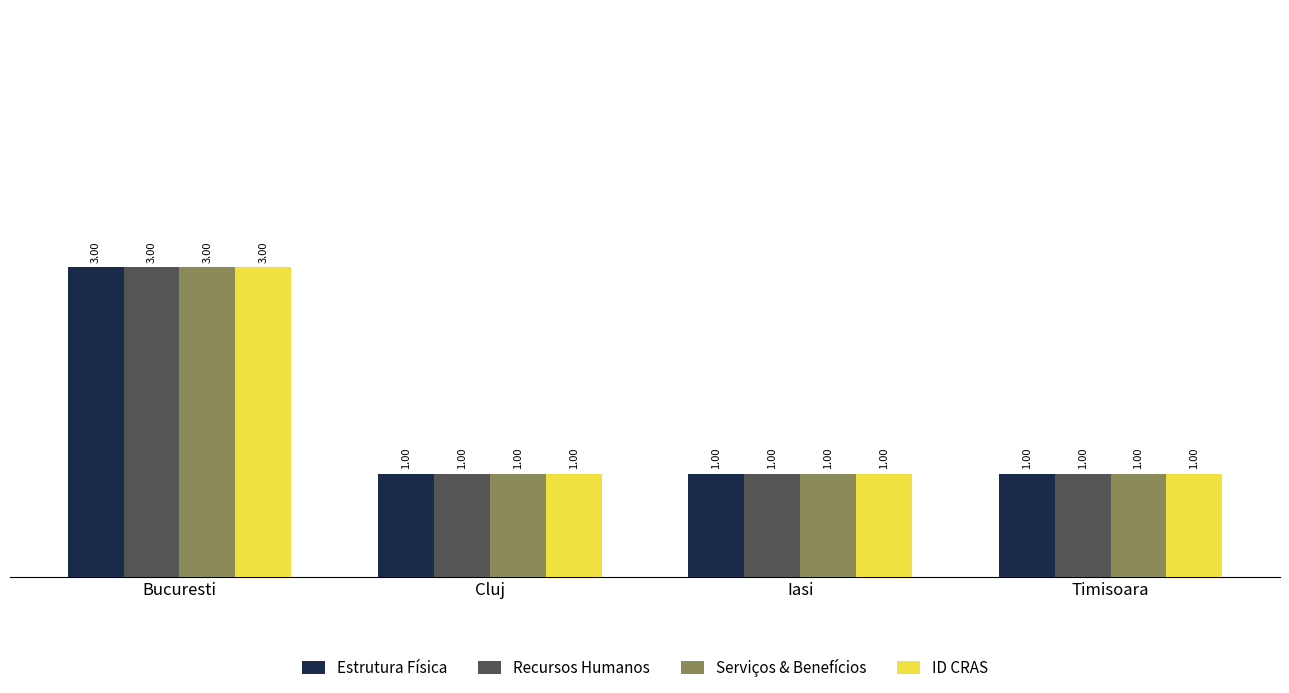

What is the approximate value of ID CRAS at Timisoara?

1